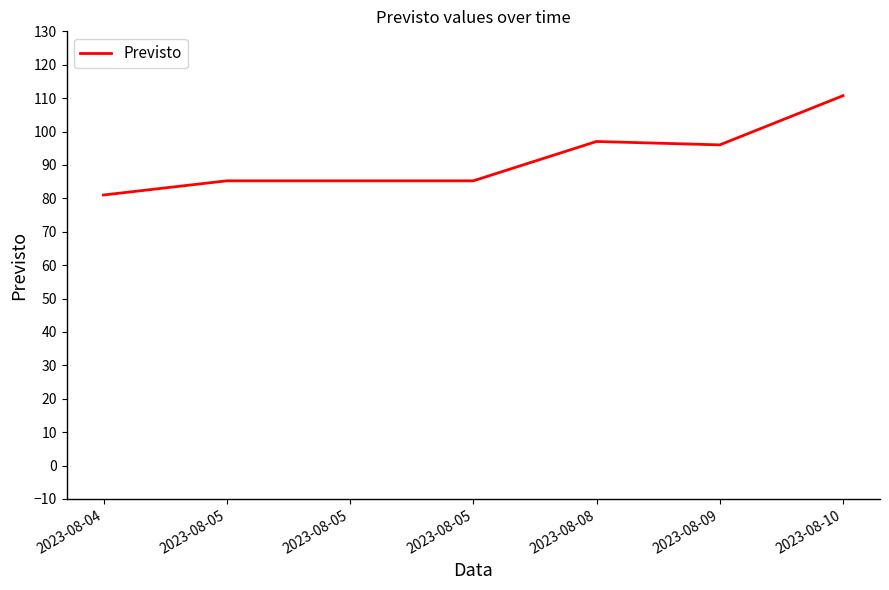

Count the number of categories in the chart.

7